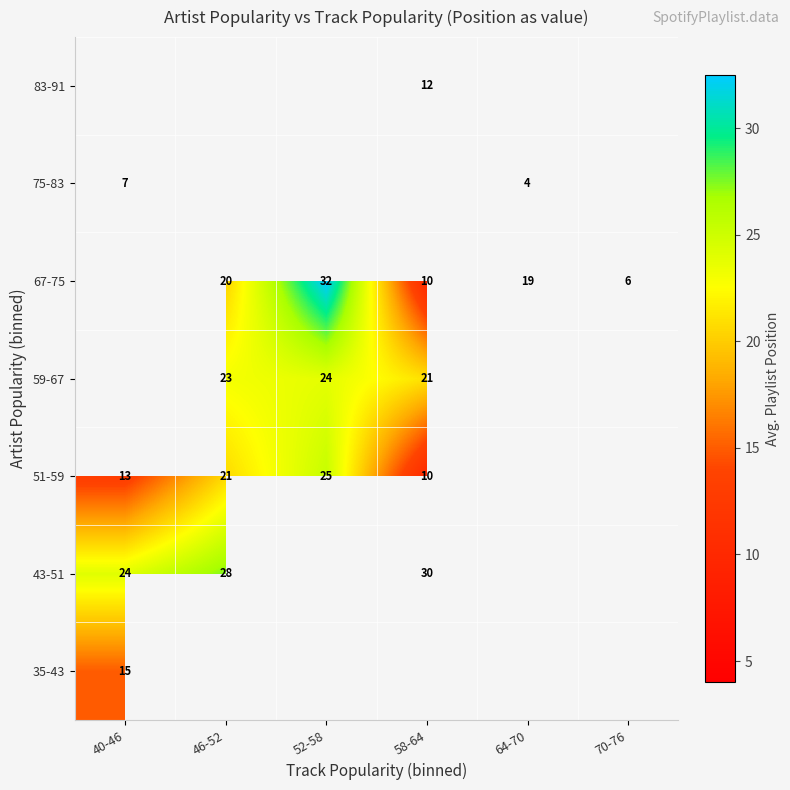

Is it true that 67-75 equals 28.6 at 64-70?

False